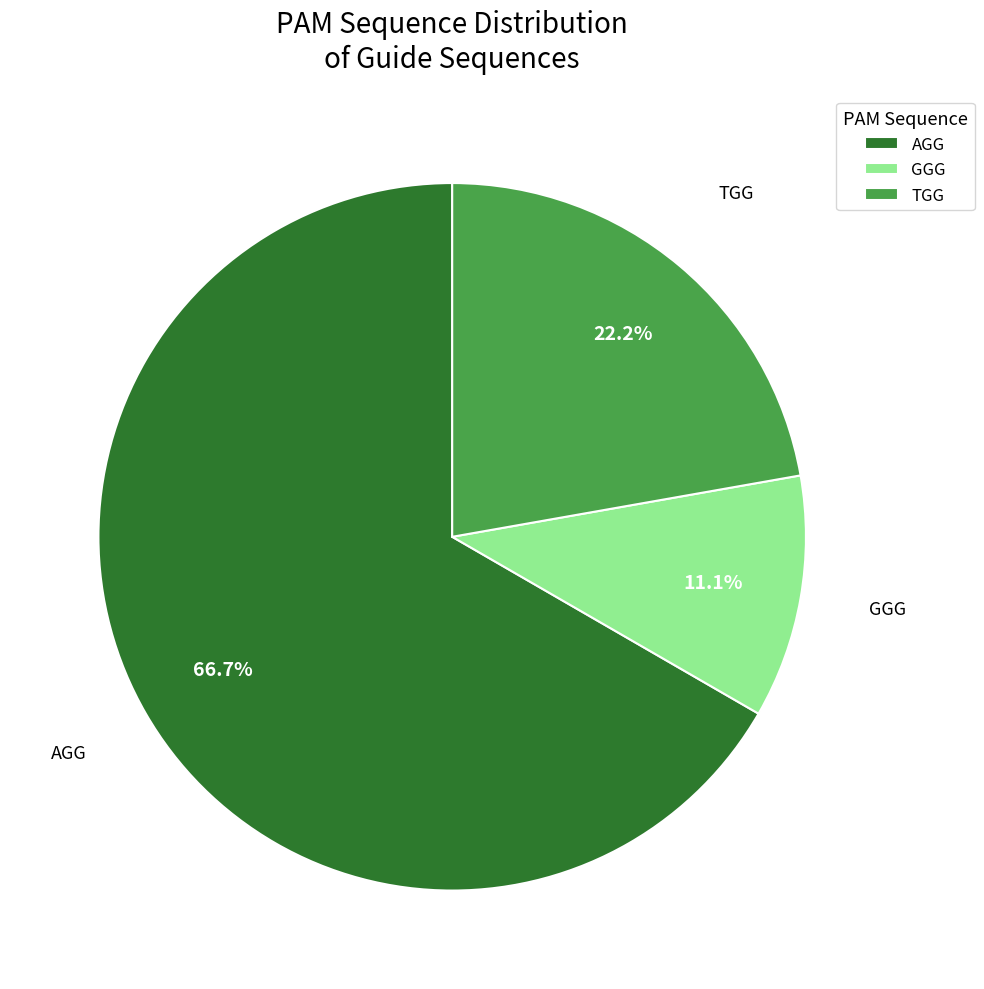

Approximately how many times larger is the value at GGG compared to TGG?

0.5